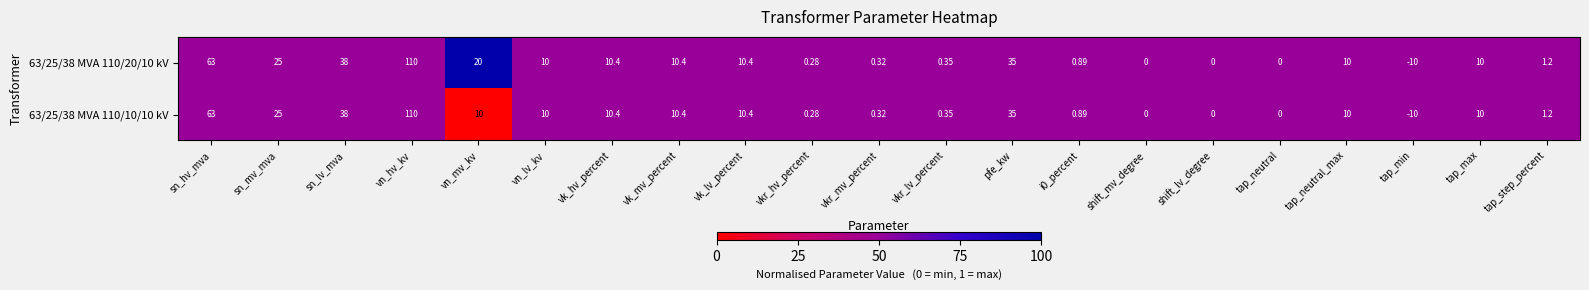

Count the number of categories in the chart.

21